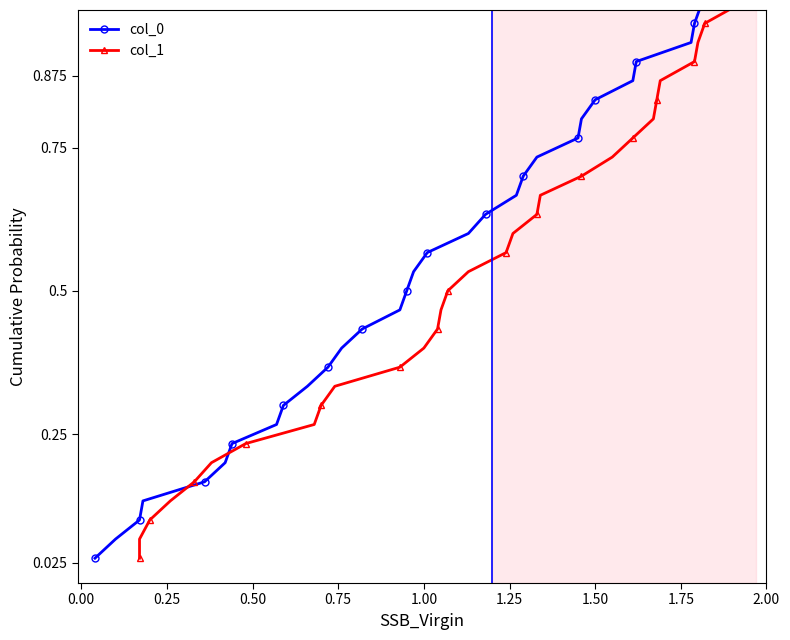

True or false: col_0 has more than 2 points higher than both neighbors.

False